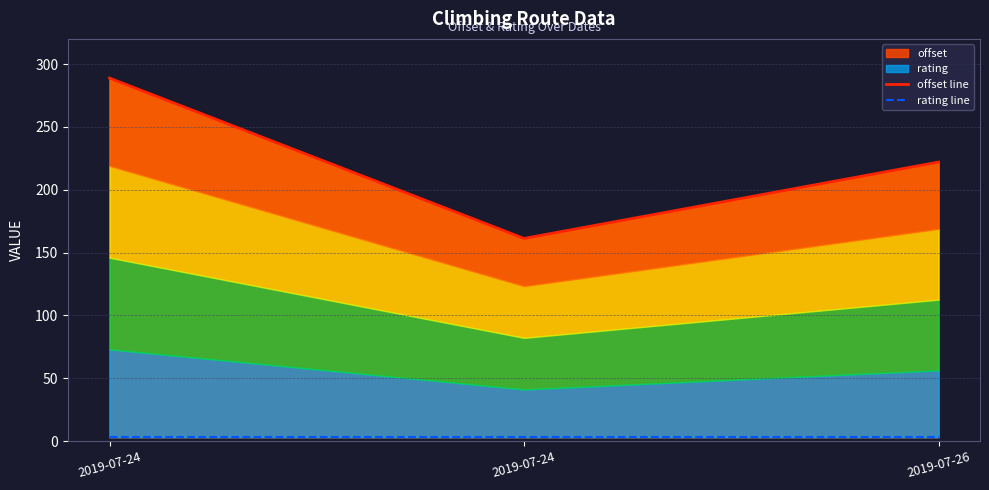

What is the total value across all series at 2019-07-26?

225.0